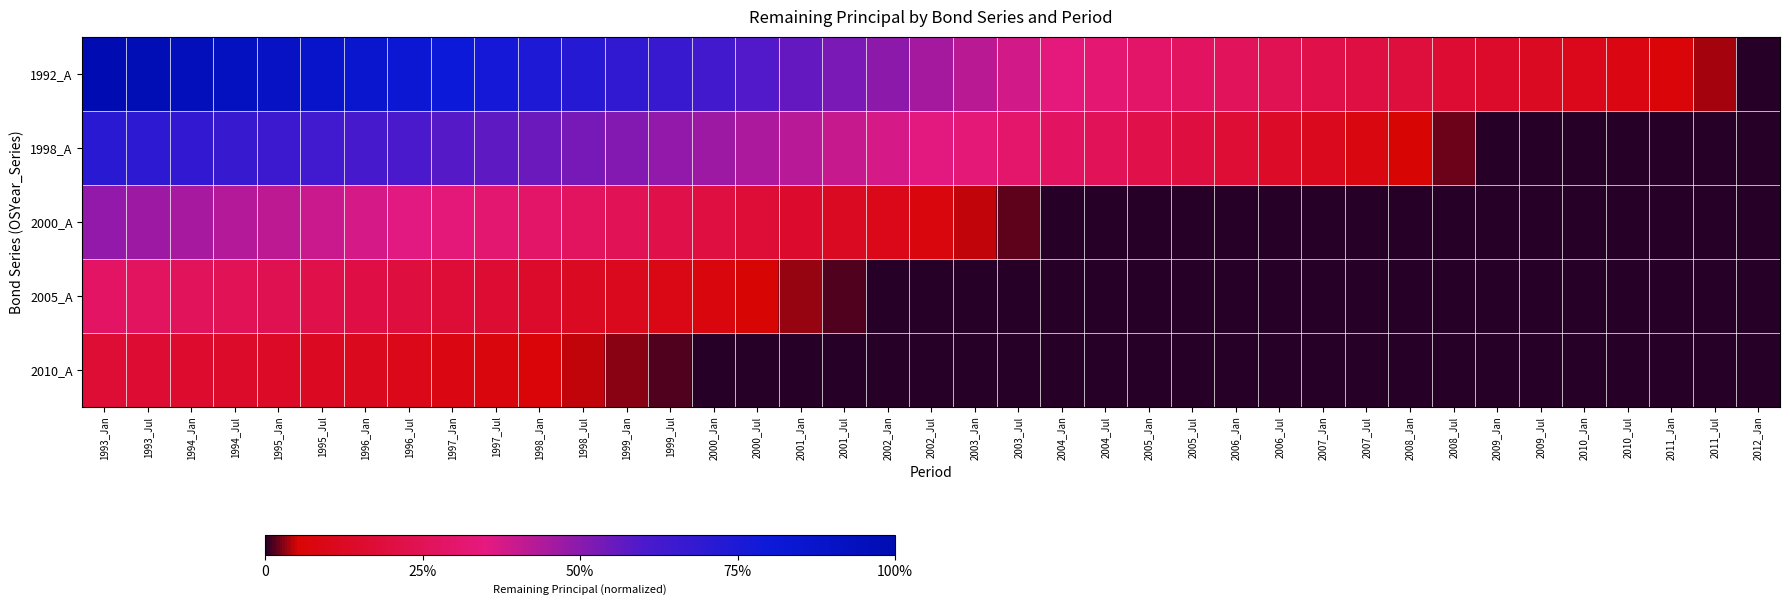

Reading left to right, list all the values displayed in this chart.

1992_A: 1993_Jan=1.0	1993_Jul=1.0	1994_Jan=1.0	1994_Jul=0.9	1995_Jan=0.9	1995_Jul=0.9	1996_Jan=0.9	1996_Jul=0.8	1997_Jan=0.8	1997_Jul=0.8	1998_Jan=0.7	1998_Jul=0.7	1999_Jan=0.7	1999_Jul=0.7	2000_Jan=0.6	2000_Jul=0.6	2001_Jan=0.6	2001_Jul=0.5	2002_Jan=0.5	2002_Jul=0.5	2003_Jan=0.4	2003_Jul=0.4	2004_Jan=0.3	2004_Jul=0.3	2005_Jan=0.3	2005_Jul=0.3	2006_Jan=0.3	2006_Jul=0.2	2007_Jan=0.2	2007_Jul=0.2	2008_Jan=0.2	2008_Jul=0.2	2009_Jan=0.1	2009_Jul=0.1	2010_Jan=0.1	2010_Jul=0.1	2011_Jan=0.1	2011_Jul=0.0	2012_Jan=0.0
1998_A: 1993_Jan=0.7	1993_Jul=0.7	1994_Jan=0.7	1994_Jul=0.7	1995_Jan=0.7	1995_Jul=0.6	1996_Jan=0.6	1996_Jul=0.6	1997_Jan=0.6	1997_Jul=0.6	1998_Jan=0.5	1998_Jul=0.5	1999_Jan=0.5	1999_Jul=0.5	2000_Jan=0.5	2000_Jul=0.4	2001_Jan=0.4	2001_Jul=0.4	2002_Jan=0.4	2002_Jul=0.4	2003_Jan=0.3	2003_Jul=0.3	2004_Jan=0.3	2004_Jul=0.3	2005_Jan=0.2	2005_Jul=0.2	2006_Jan=0.2	2006_Jul=0.1	2007_Jan=0.1	2007_Jul=0.1	2008_Jan=0.1	2008_Jul=0.0	2009_Jan=0.0	2009_Jul=0.0	2010_Jan=0.0	2010_Jul=0.0	2011_Jan=0.0	2011_Jul=0.0	2012_Jan=0.0
2000_A: 1993_Jan=0.5	1993_Jul=0.5	1994_Jan=0.5	1994_Jul=0.4	1995_Jan=0.4	1995_Jul=0.4	1996_Jan=0.4	1996_Jul=0.4	1997_Jan=0.3	1997_Jul=0.3	1998_Jan=0.3	1998_Jul=0.3	1999_Jan=0.2	1999_Jul=0.2	2000_Jan=0.2	2000_Jul=0.2	2001_Jan=0.2	2001_Jul=0.1	2002_Jan=0.1	2002_Jul=0.1	2003_Jan=0.0	2003_Jul=0.0	2004_Jan=0.0	2004_Jul=0.0	2005_Jan=0.0	2005_Jul=0.0	2006_Jan=0.0	2006_Jul=0.0	2007_Jan=0.0	2007_Jul=0.0	2008_Jan=0.0	2008_Jul=0.0	2009_Jan=0.0	2009_Jul=0.0	2010_Jan=0.0	2010_Jul=0.0	2011_Jan=0.0	2011_Jul=0.0	2012_Jan=0.0
2005_A: 1993_Jan=0.3	1993_Jul=0.3	1994_Jan=0.3	1994_Jul=0.2	1995_Jan=0.2	1995_Jul=0.2	1996_Jan=0.2	1996_Jul=0.2	1997_Jan=0.2	1997_Jul=0.2	1998_Jan=0.1	1998_Jul=0.1	1999_Jan=0.1	1999_Jul=0.1	2000_Jan=0.1	2000_Jul=0.1	2001_Jan=0.0	2001_Jul=0.0	2002_Jan=0.0	2002_Jul=0.0	2003_Jan=0.0	2003_Jul=0.0	2004_Jan=0.0	2004_Jul=0.0	2005_Jan=0.0	2005_Jul=0.0	2006_Jan=0.0	2006_Jul=0.0	2007_Jan=0.0	2007_Jul=0.0	2008_Jan=0.0	2008_Jul=0.0	2009_Jan=0.0	2009_Jul=0.0	2010_Jan=0.0	2010_Jul=0.0	2011_Jan=0.0	2011_Jul=0.0	2012_Jan=0.0
2010_A: 1993_Jan=0.2	1993_Jul=0.2	1994_Jan=0.2	1994_Jul=0.1	1995_Jan=0.1	1995_Jul=0.1	1996_Jan=0.1	1996_Jul=0.1	1997_Jan=0.1	1997_Jul=0.1	1998_Jan=0.1	1998_Jul=0.0	1999_Jan=0.0	1999_Jul=0.0	2000_Jan=0.0	2000_Jul=0.0	2001_Jan=0.0	2001_Jul=0.0	2002_Jan=0.0	2002_Jul=0.0	2003_Jan=0.0	2003_Jul=0.0	2004_Jan=0.0	2004_Jul=0.0	2005_Jan=0.0	2005_Jul=0.0	2006_Jan=0.0	2006_Jul=0.0	2007_Jan=0.0	2007_Jul=0.0	2008_Jan=0.0	2008_Jul=0.0	2009_Jan=0.0	2009_Jul=0.0	2010_Jan=0.0	2010_Jul=0.0	2011_Jan=0.0	2011_Jul=0.0	2012_Jan=0.0